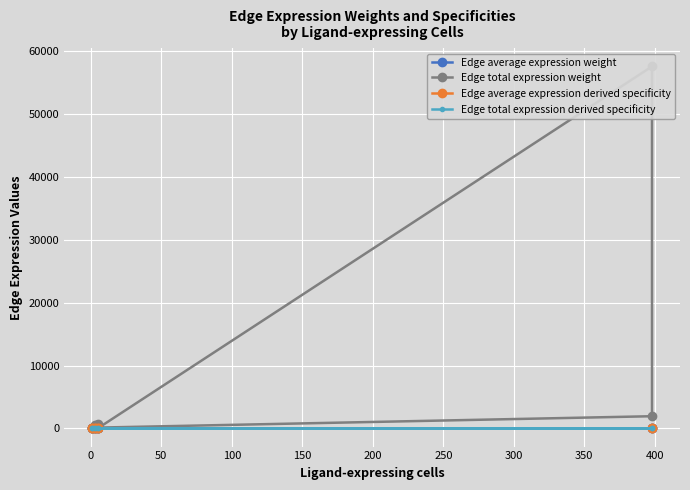

Reading left to right, list all the values displayed in this chart.

Edge average expression weight: 0.0	0.0	0.4	0.1	0.1	0.0	0.0	0.0
Edge total expression weight: 721.7	24.4	57497.6	1947.4	120.6	4.1	482.0	16.3
Edge average expression derived specificity: 0.0	0.0	0.2	0.0	0.0	0.0	0.0	0.0
Edge total expression derived specificity: 0.0	0.0	0.2	0.0	0.0	0.0	0.0	0.0